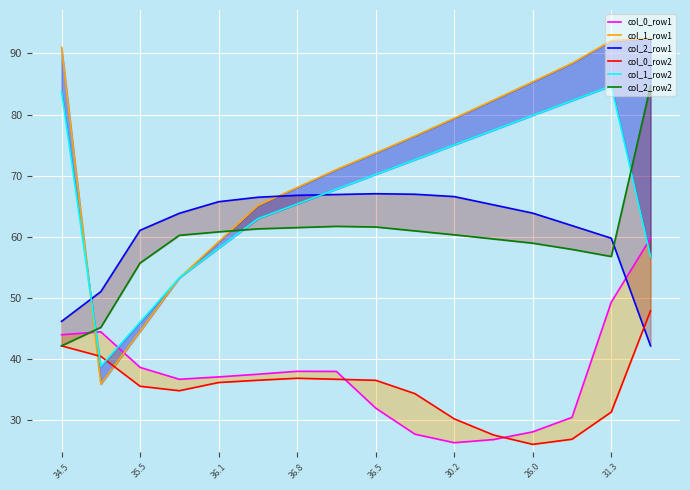

What is the total value across all series at 36.8?

336.5